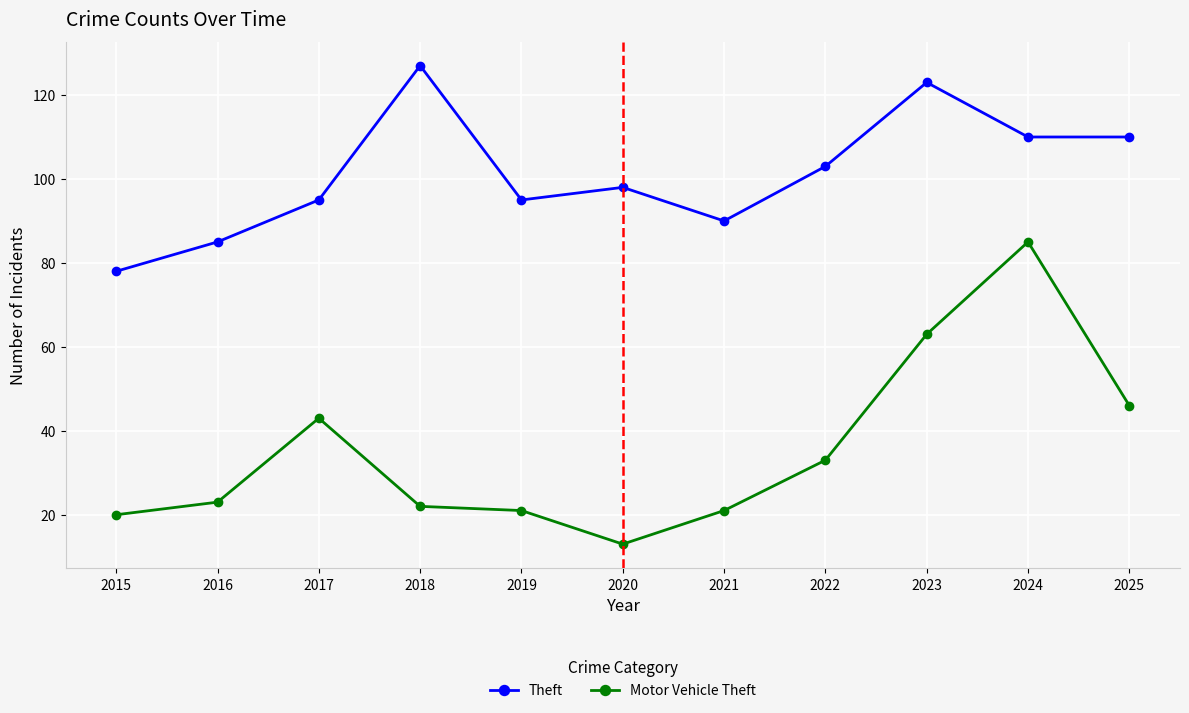

What are all the series names shown in the legend?

Theft, Motor Vehicle Theft